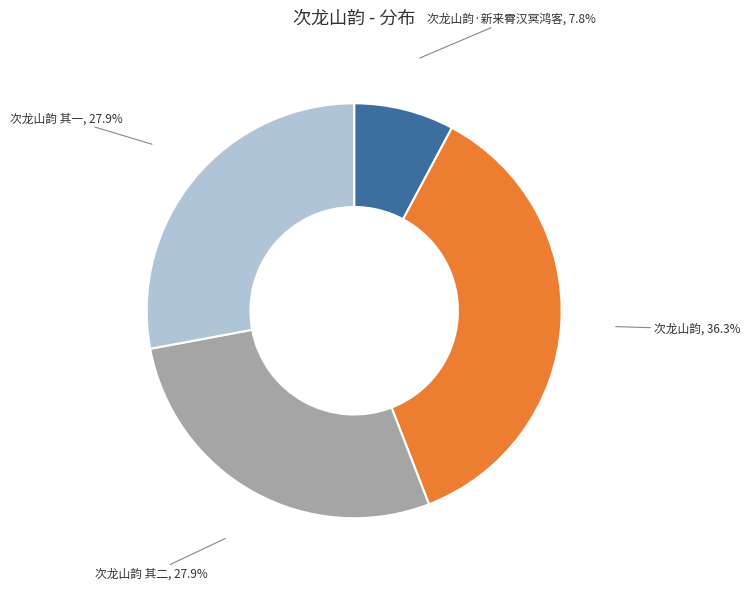

How much of the chart is everything except 次龙山韵, 36.3%?

63.7%